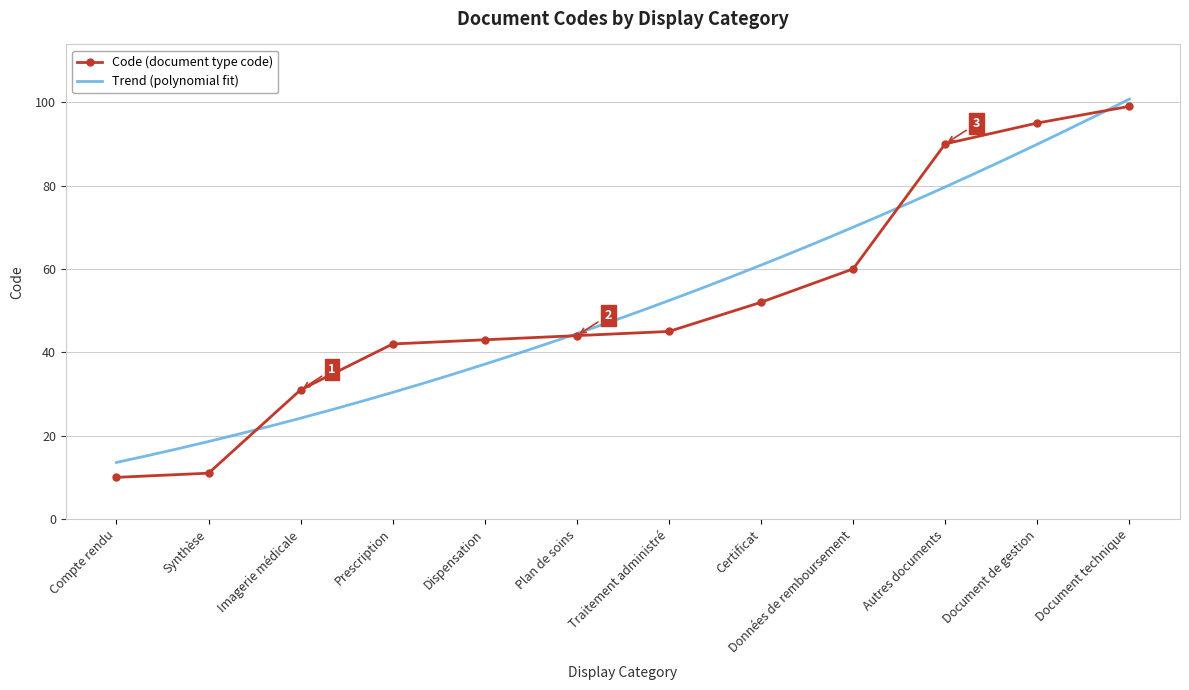

Approximately how many times larger is the value at Certificat compared to Compte rendu?

5.2